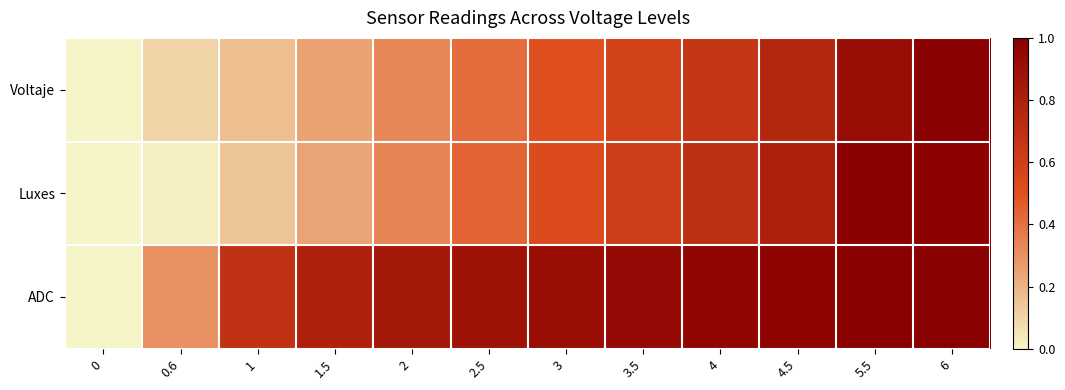

Which category has the highest value across all series?

6